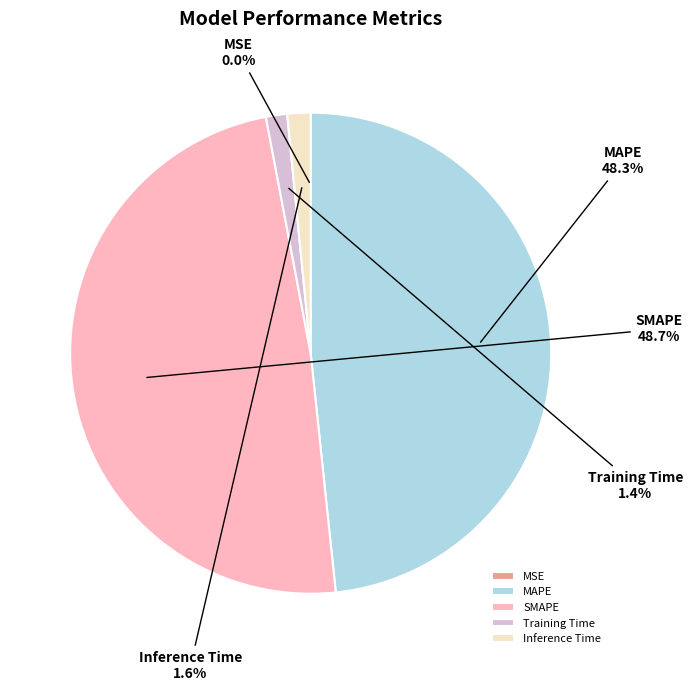

To the nearest percent, what is the average slice percentage?

20%